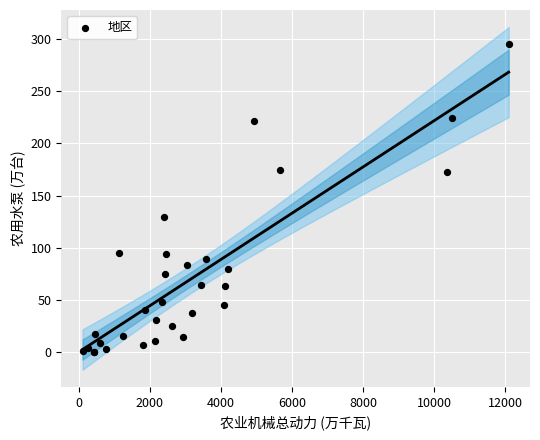

What Y value in the scatter plot is closest to 147?

129.7